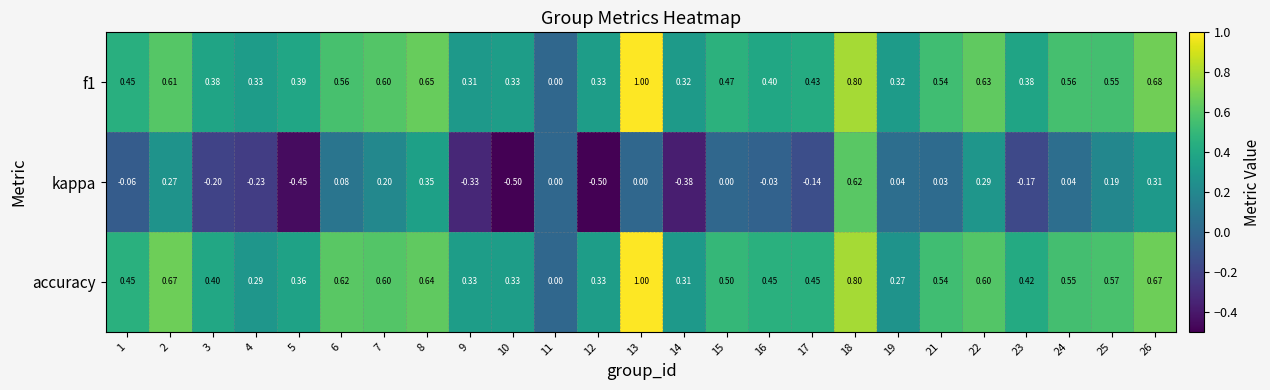

Which series has the largest total across all categories?

accuracy